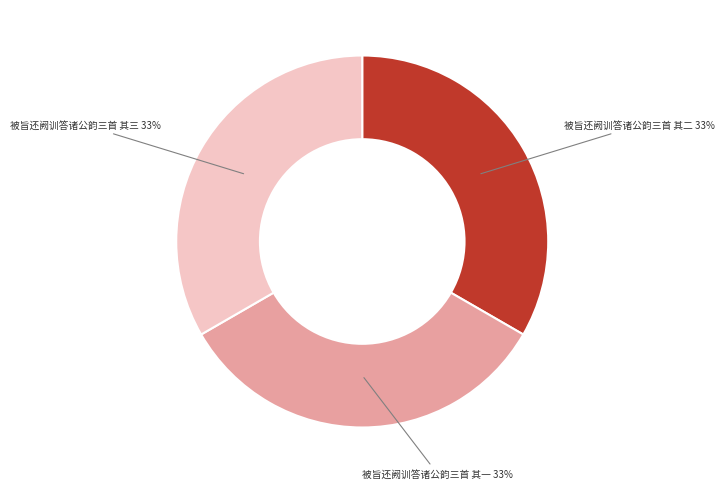

To the nearest percent, what is the average slice percentage?

33%